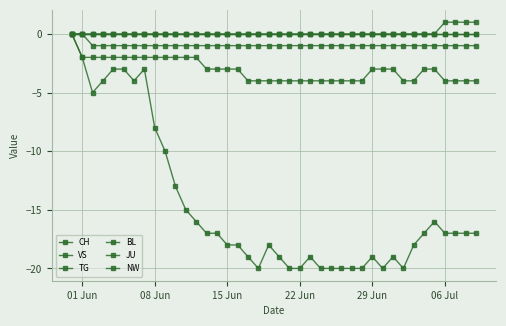

True or false: JU and VS cross at least once.

False